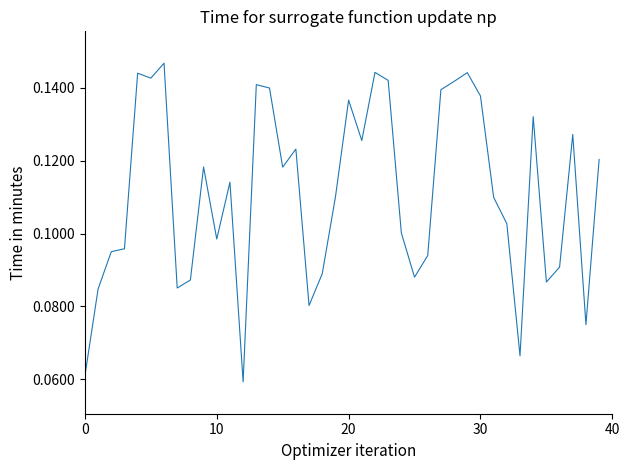

How many distinct data groups are displayed?

1